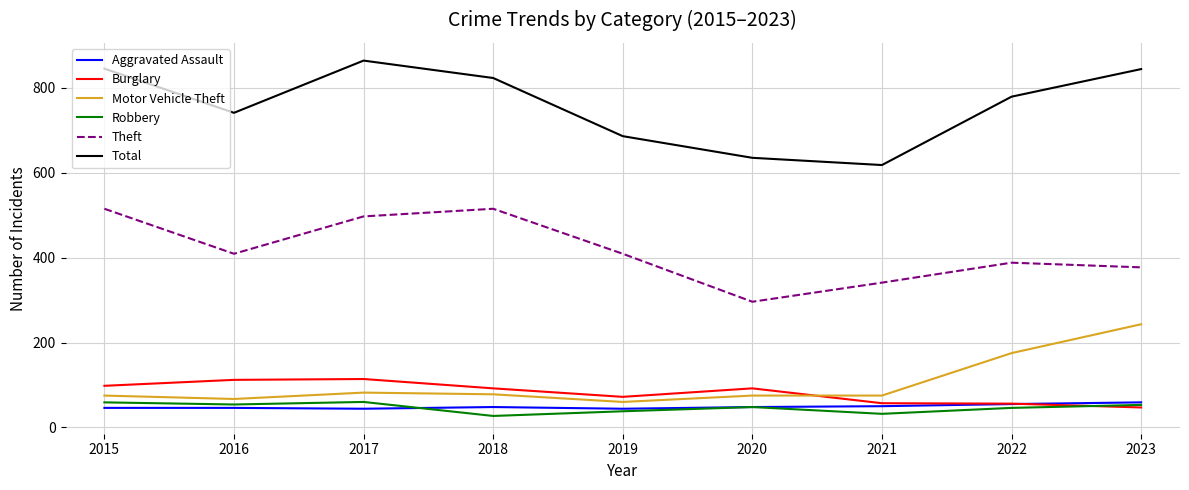

What is the minimum value shown in the chart?

27